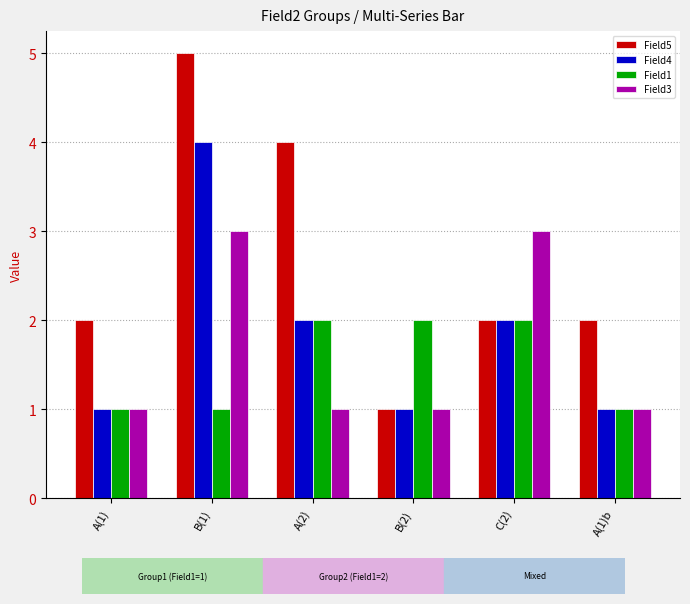

How many values in the Field1 series are below 2?

3